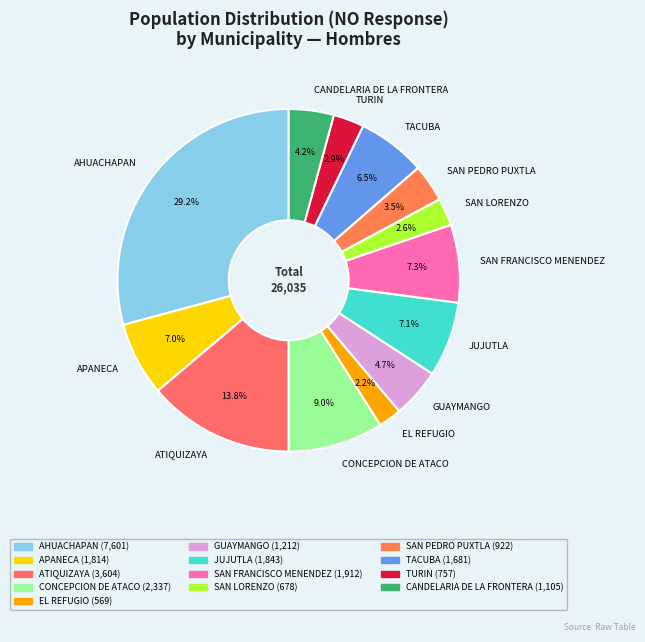

Between ATIQUIZAYA and JUJUTLA, which is larger?

ATIQUIZAYA